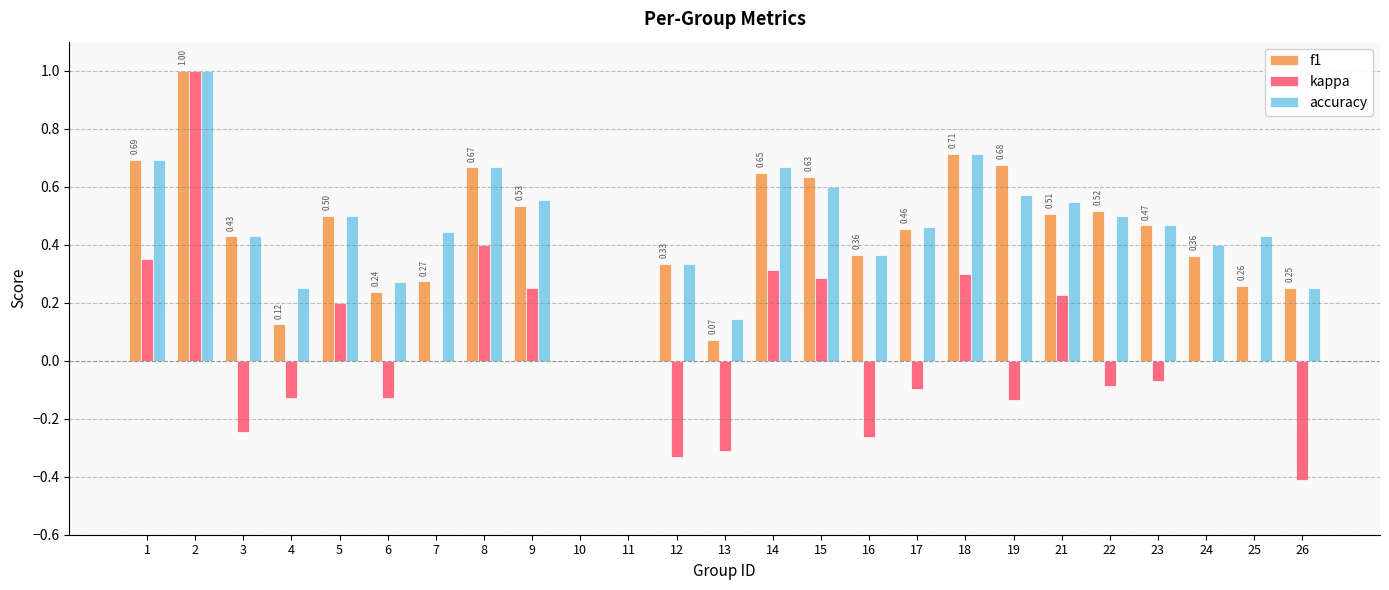

Between 14 and 19, which series saw the biggest shift?

kappa